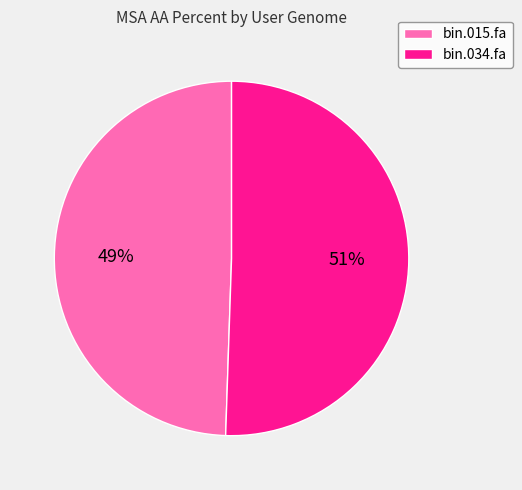

Which slice is the largest?

bin.034.fa